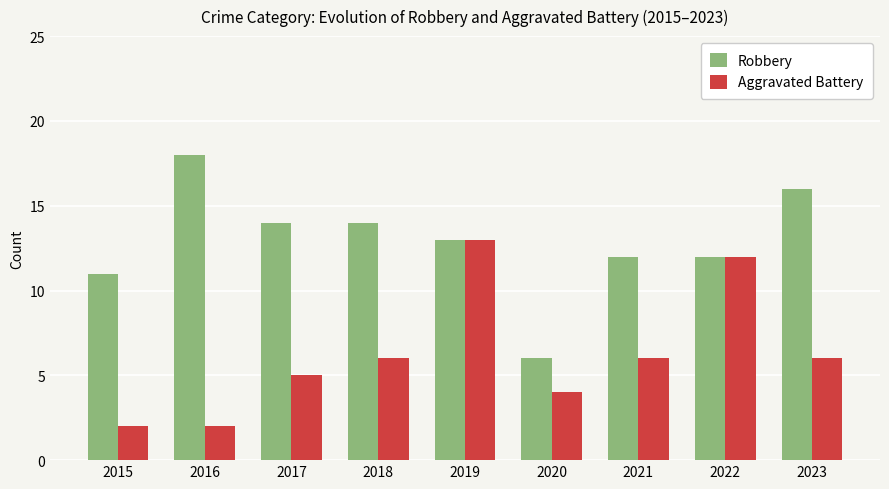

Reading left to right, list all the values displayed in this chart.

Robbery: 2015=11	2016=18	2017=14	2018=14	2019=13	2020=6	2021=12	2022=12	2023=16
Aggravated Battery: 2015=2	2016=2	2017=5	2018=6	2019=13	2020=4	2021=6	2022=12	2023=6